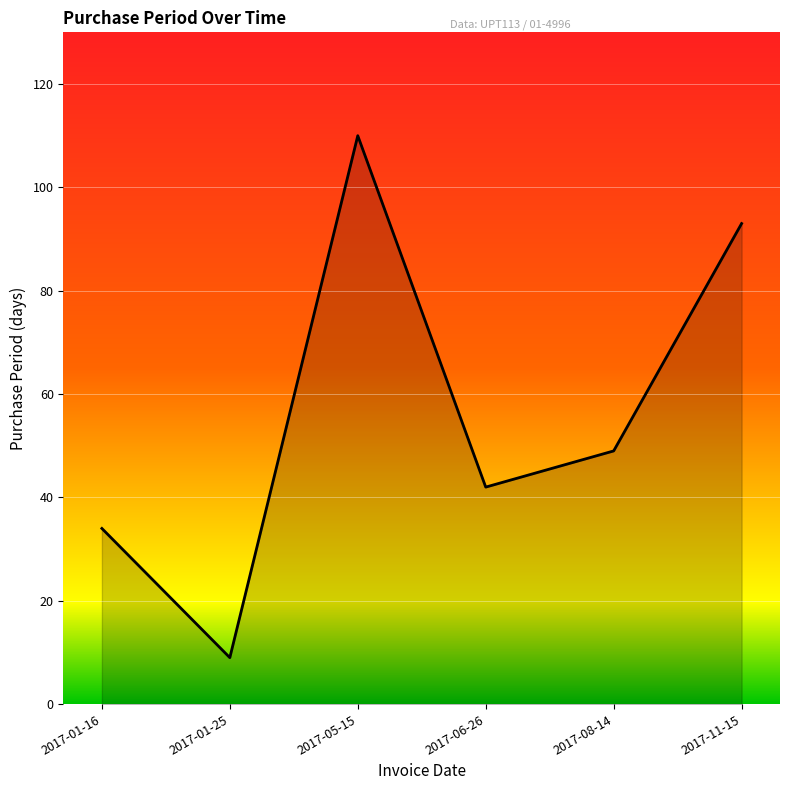

Rank the categories by value from highest to lowest.

2017-05-15, 2017-11-15, 2017-08-14, 2017-06-26, 2017-01-16, 2017-01-25